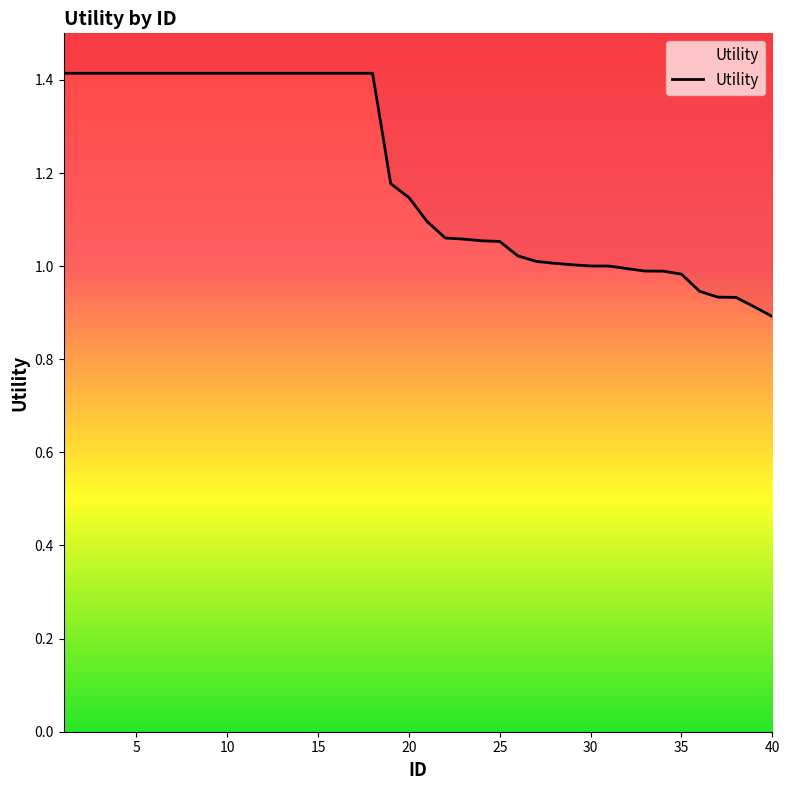

Which has a higher value, 22 or 19?

19